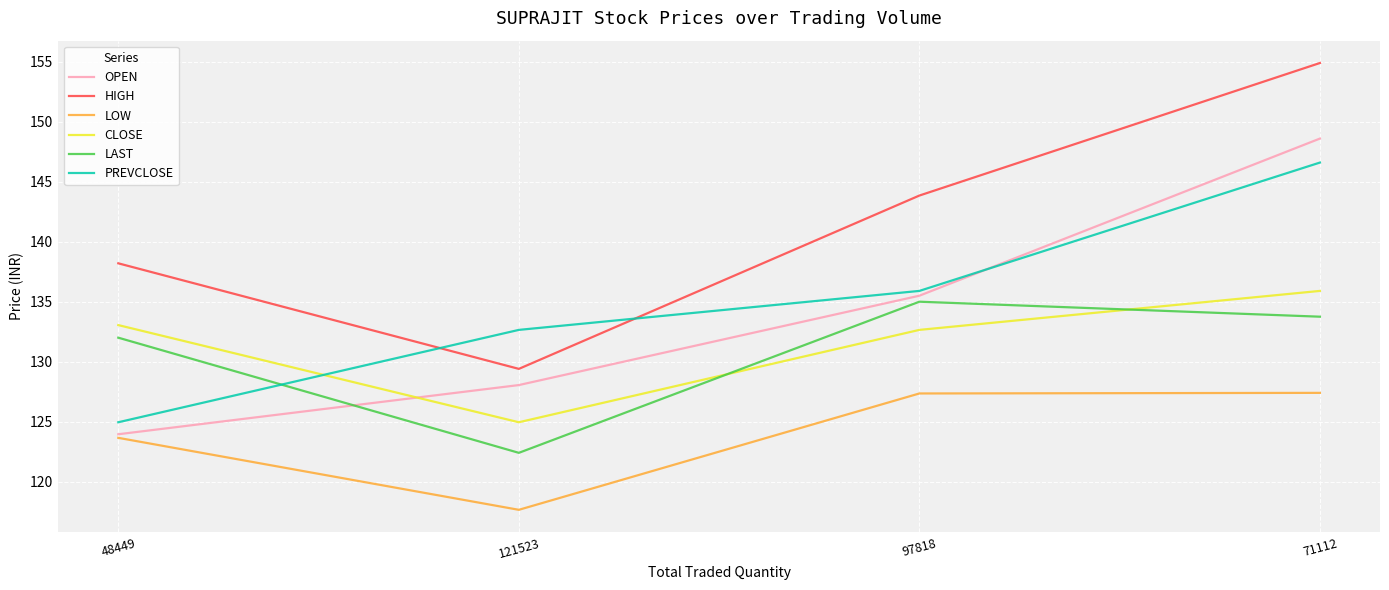

What is the difference between the highest and lowest values at 71112?

27.5